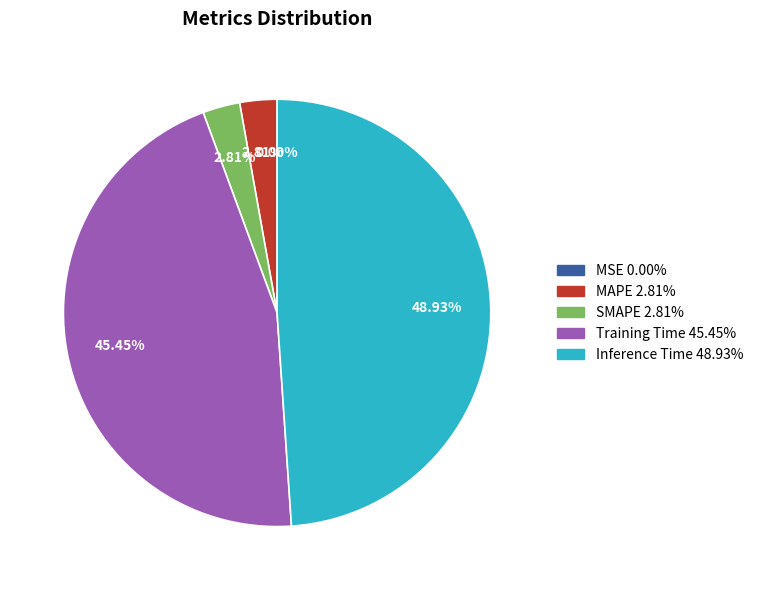

Is it true that MAPE is 3% of the pie?

True